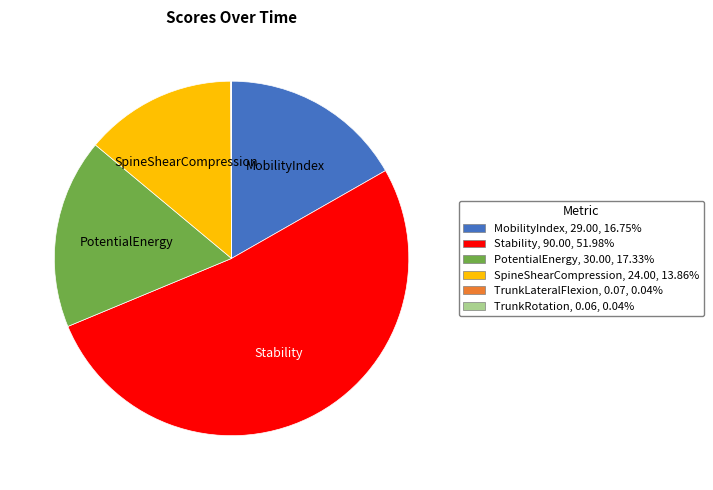

Is there any slice that represents more than half of the pie?

Yes